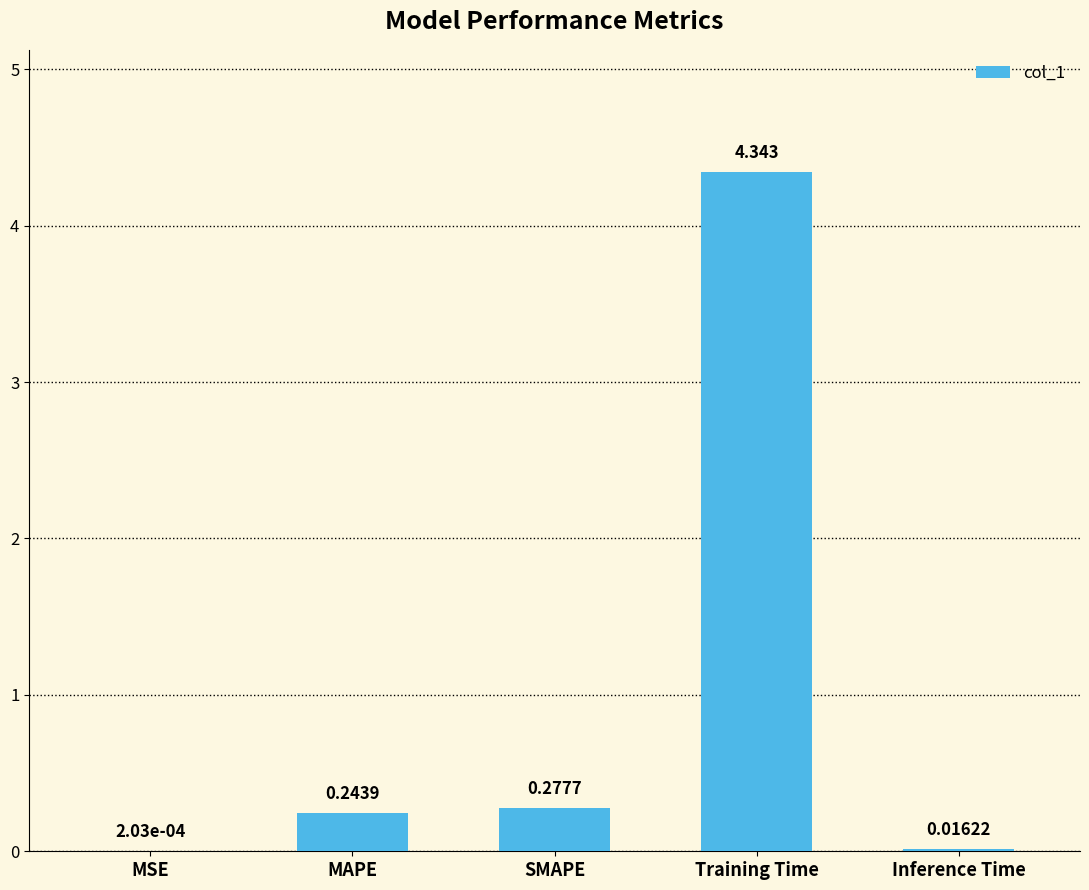

Between MAPE and Training Time, which is larger?

Training Time